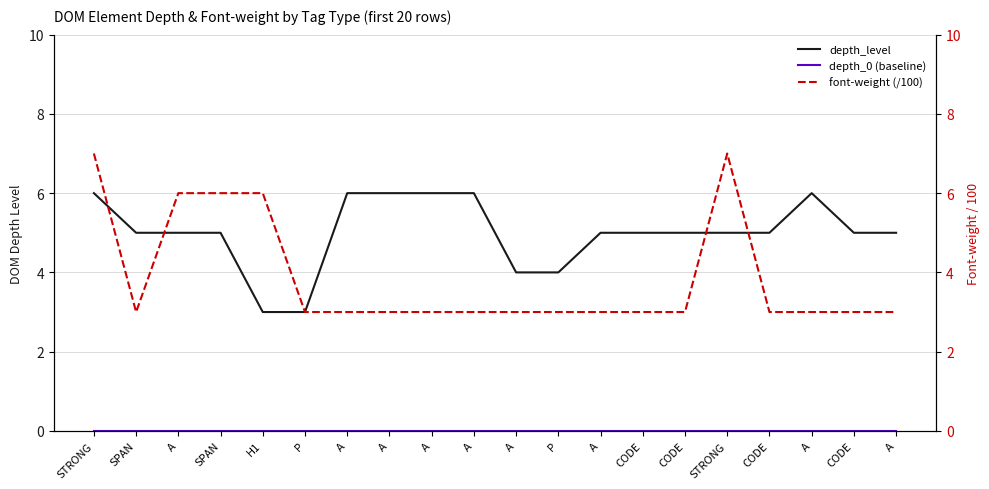

What value does the font-weight (/100) series have at A?

3